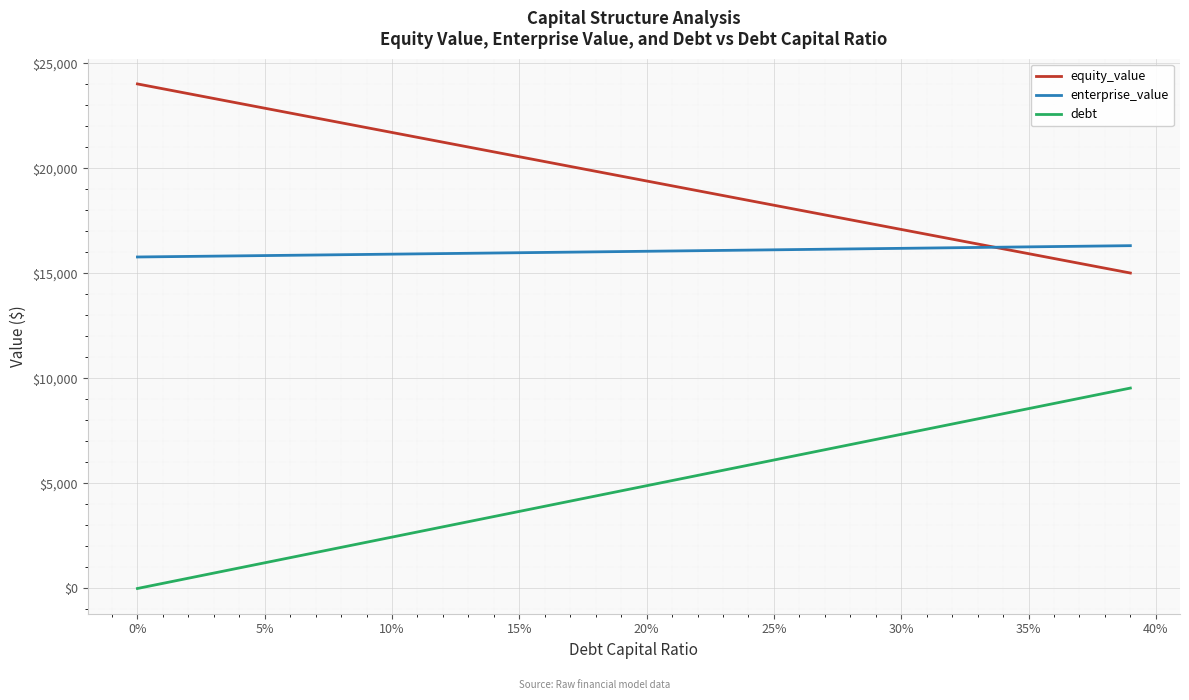

True or false: equity_value and debt cross at least once.

False